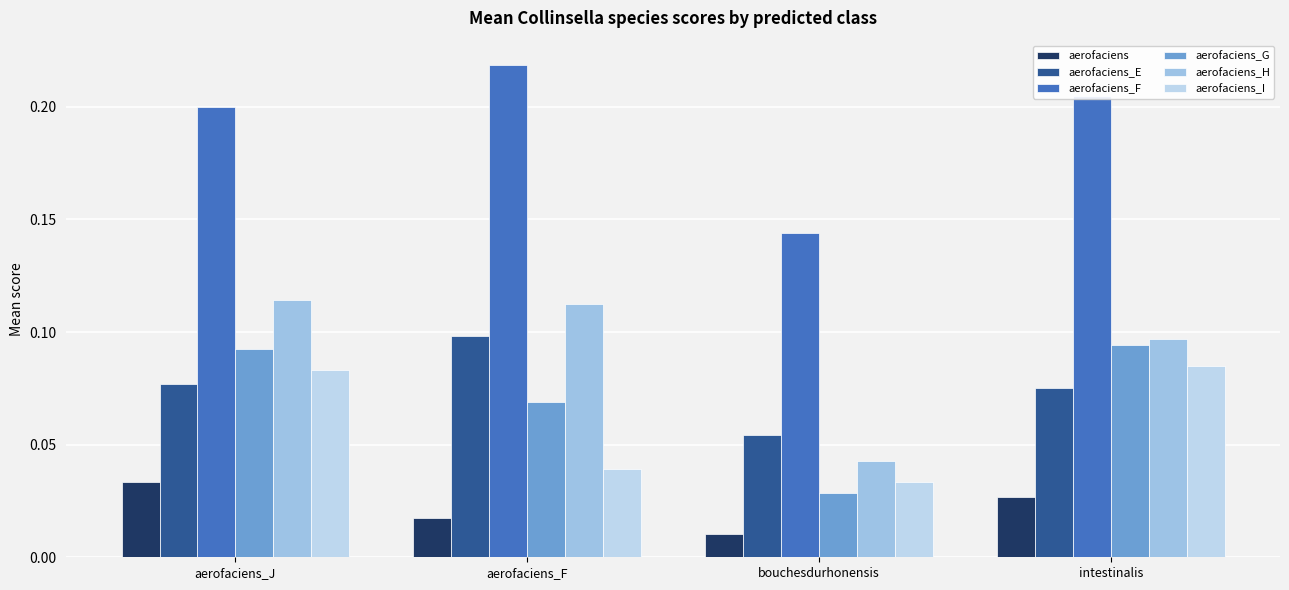

Where is aerofaciens_G nearest to the value 0?

bouchesdurhonensis